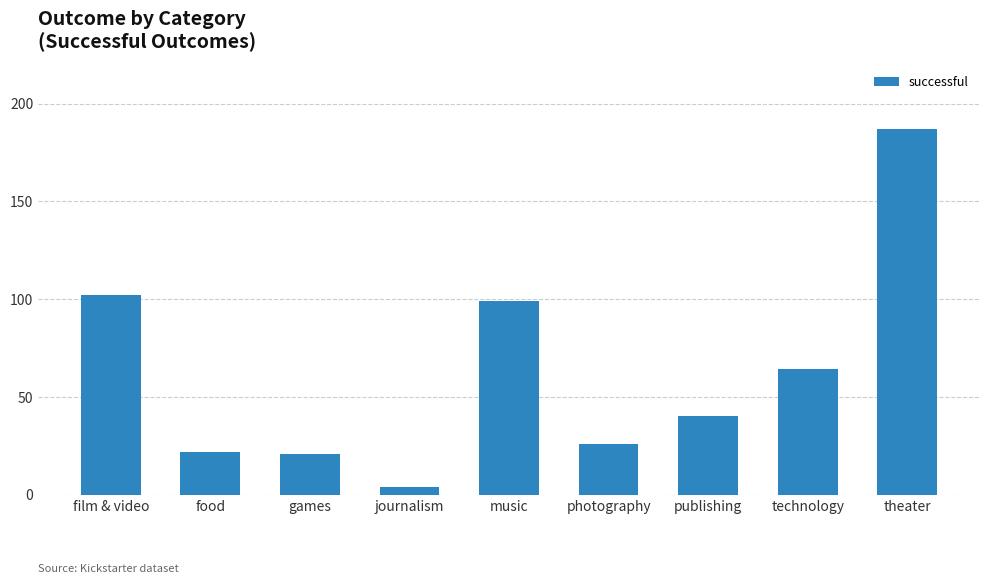

What is the label of the 1st bar from the left?

film & video